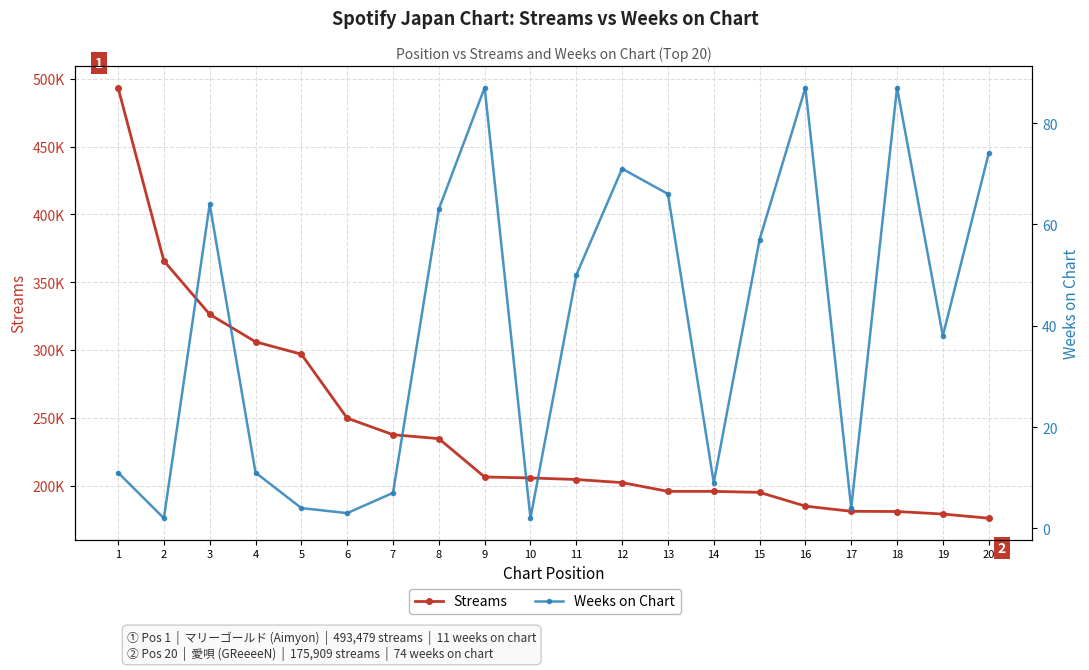

True or false: Streams and Weeks on Chart cross at least once.

False